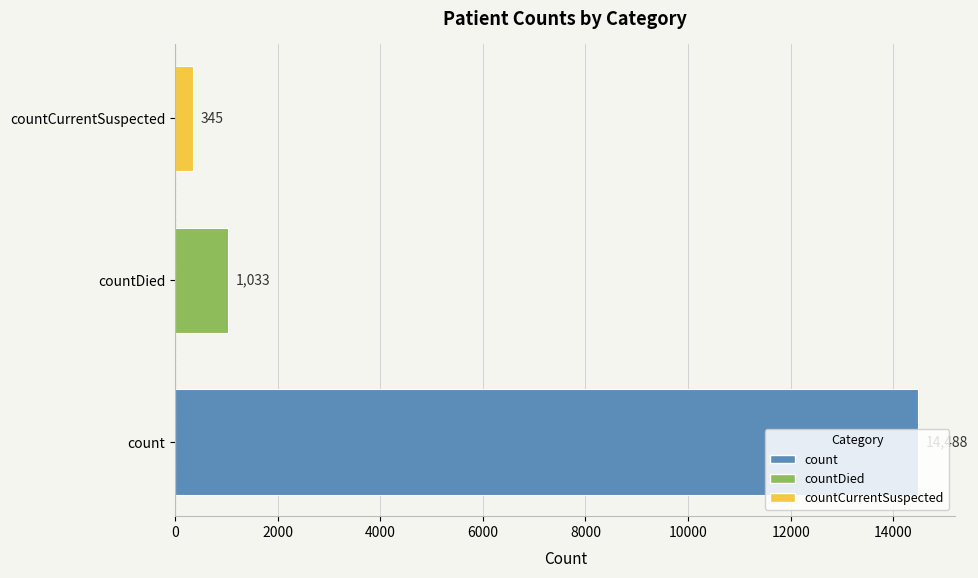

What is the approximate value at count?

14488